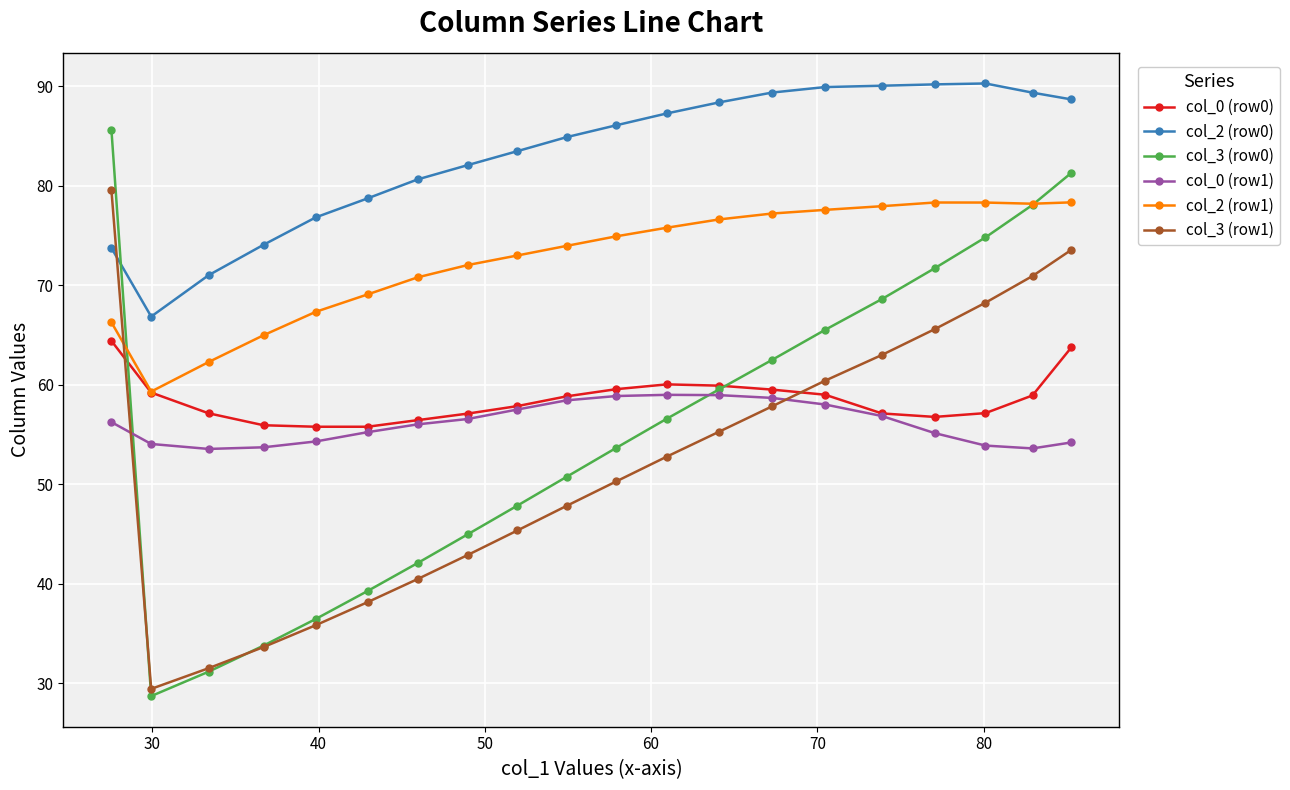

True or false: col_0 (row1) and col_2 (row1) intersect in this chart.

False